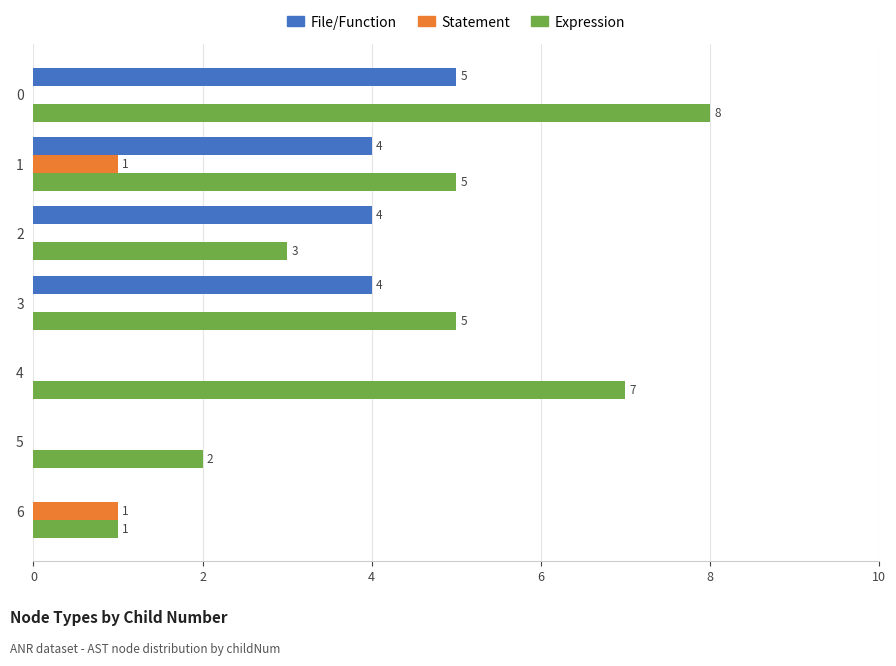

Is the value of File/Function at 4 greater than the value of Expression at 0?

No